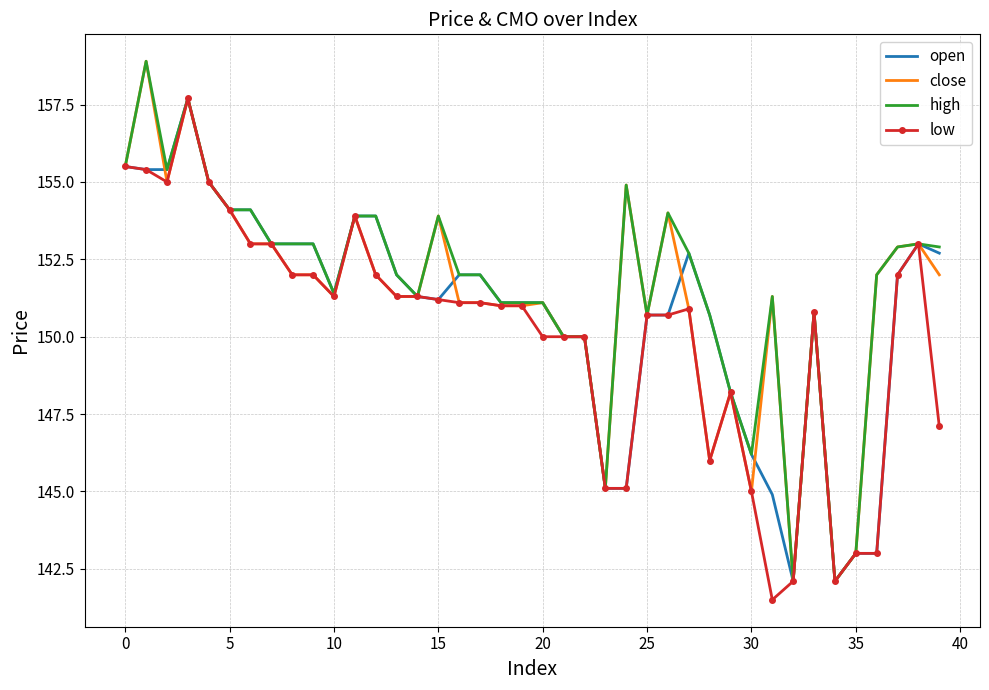

What is the minimum value for close?

142.1